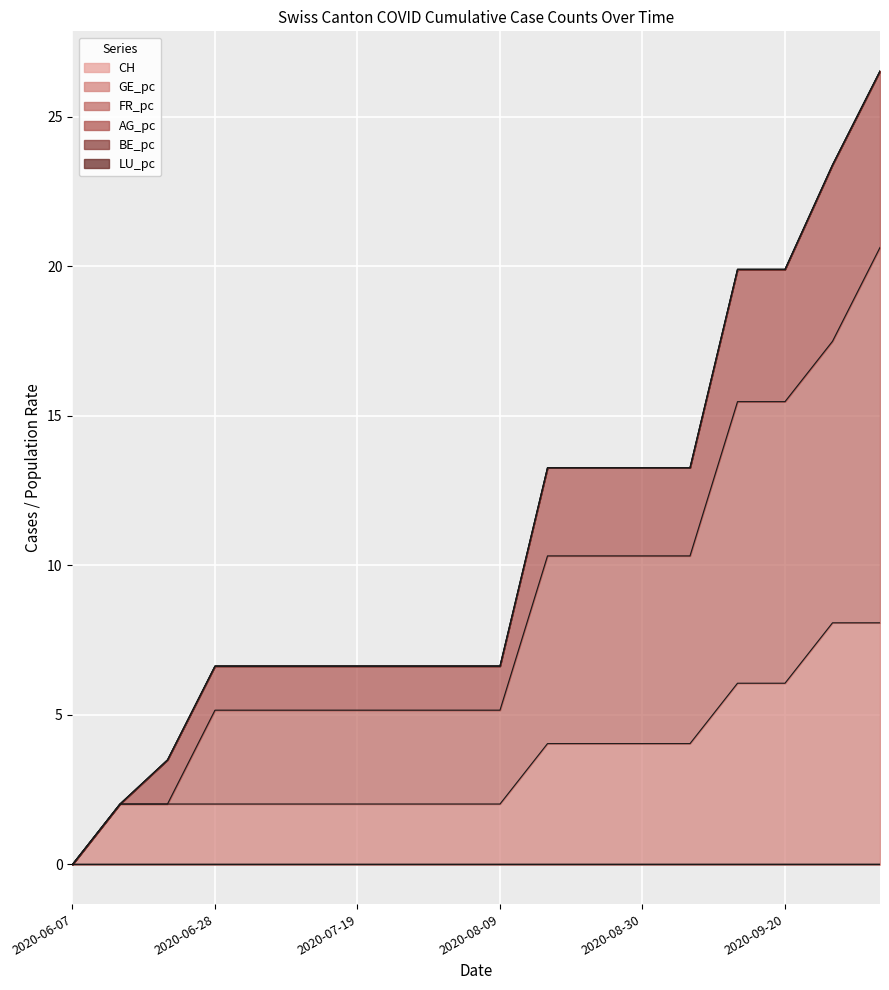

True or false: AG_pc and GE_pc intersect in this chart.

False